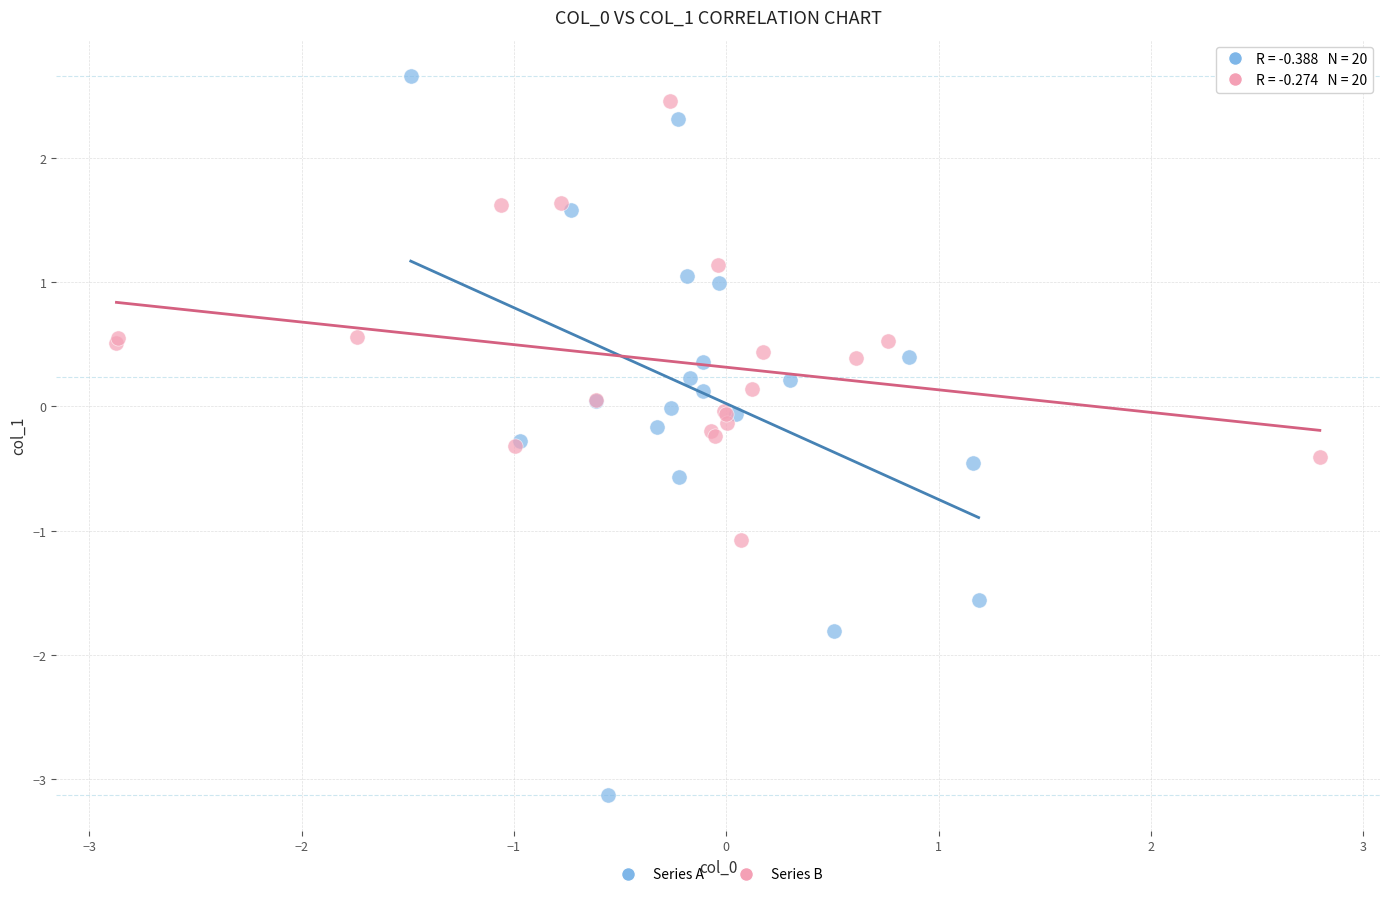

Which series has the largest Y range (max minus min)?

Series A